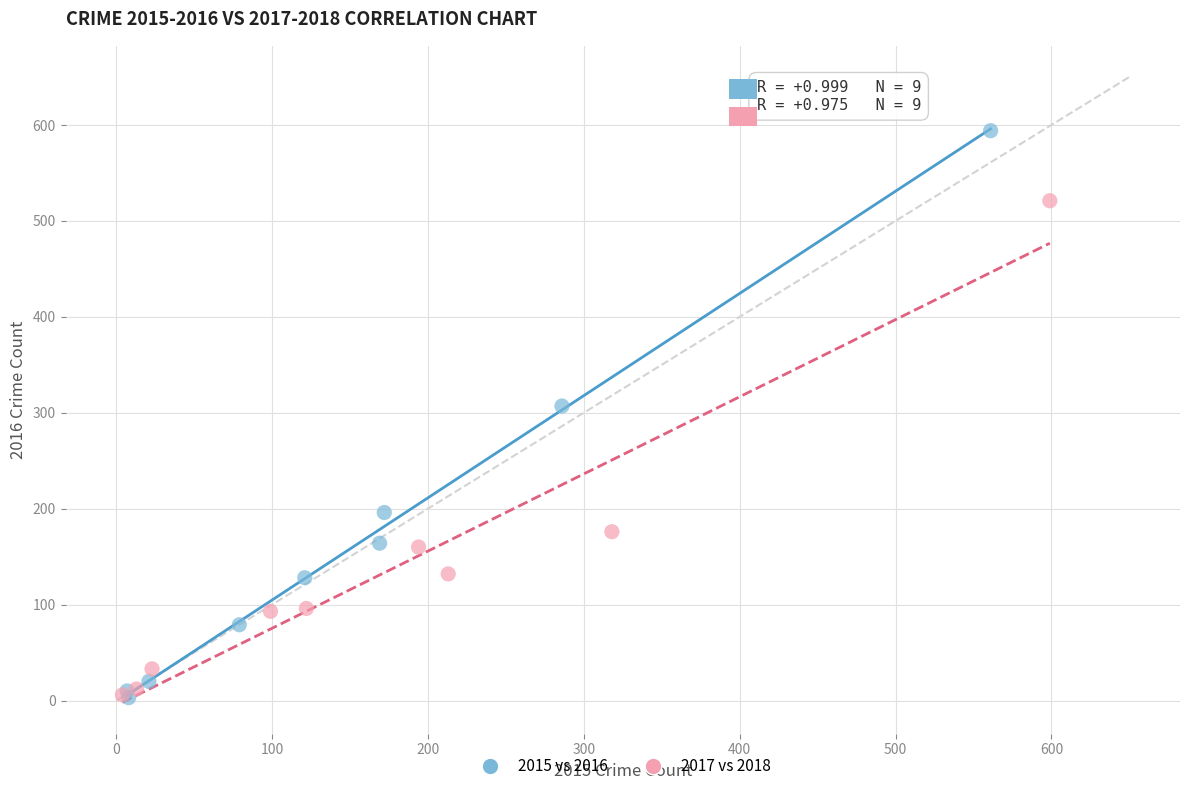

Which series has the largest Y range (max minus min)?

2015 vs 2016